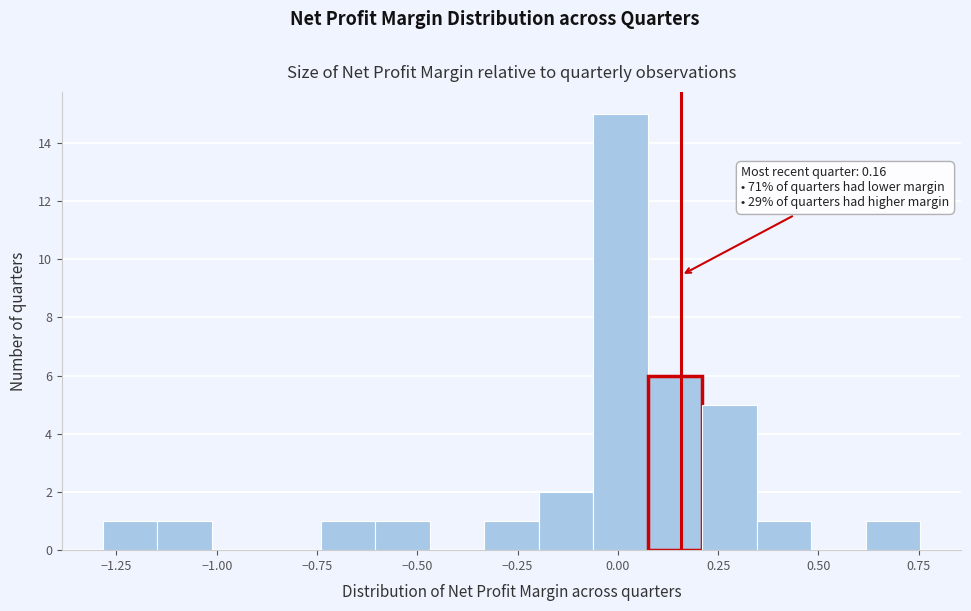

Read against the x-axis, roughly where is the centre of the tallest bar?

0.00